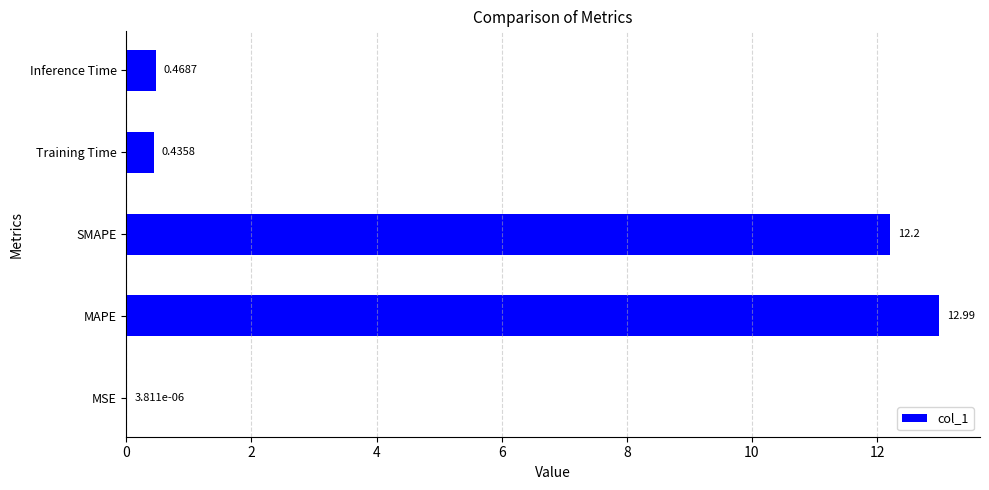

How many distinct data groups are displayed?

1